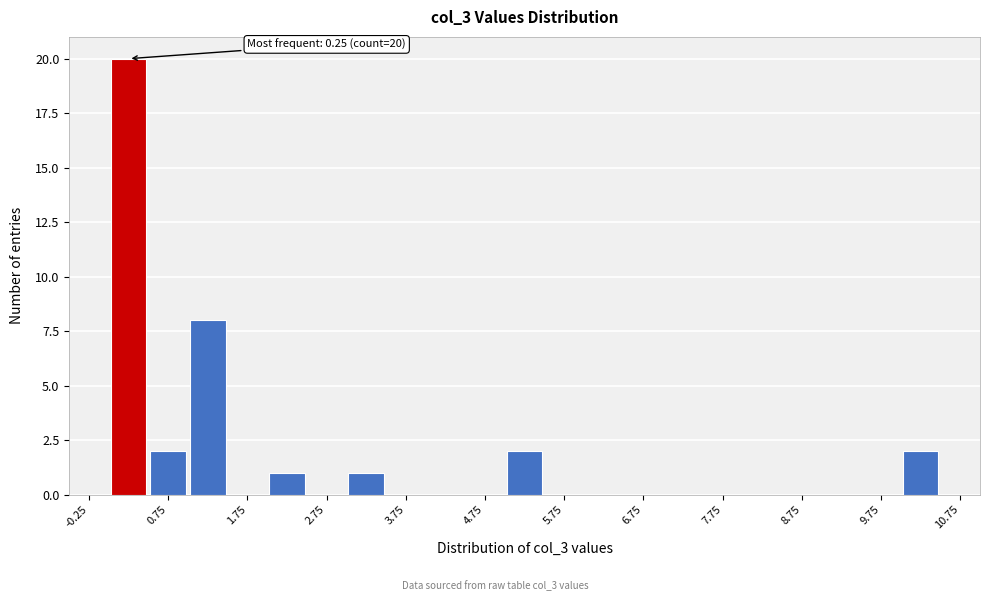

Over which range of the x-axis is the bar tallest?

0.0 to 0.5